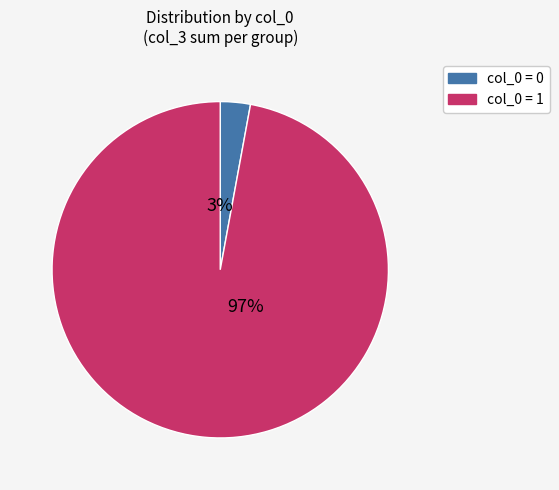

To the nearest percent, what is the difference between the largest and smallest slice percentages?

94%